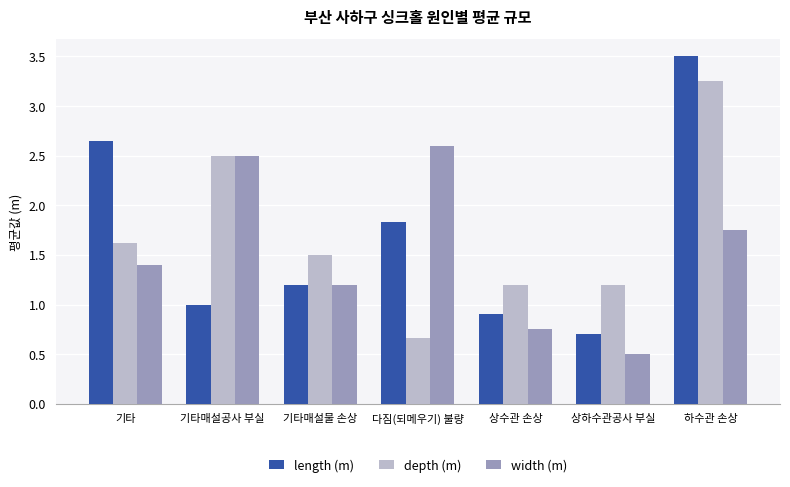

What is the maximum value shown in the chart?

3.5